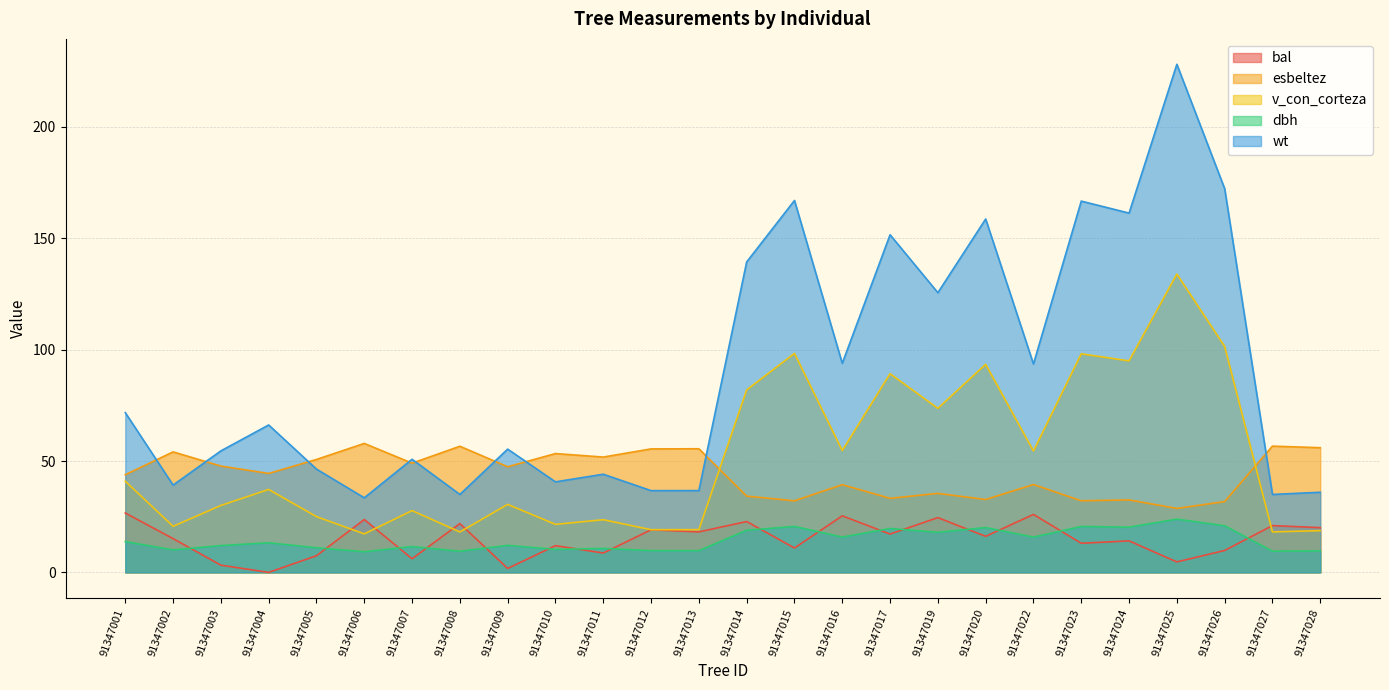

Reading left to right, list all the values displayed in this chart.

bal: 91347001=26.7	91347002=15.2	91347003=3.2	91347004=0.0	91347005=7.5	91347006=23.7	91347007=6.1	91347008=21.9	91347009=1.8	91347010=12.0	91347011=8.7	91347012=19.1	91347013=18.2	91347014=22.8	91347015=10.9	91347016=25.4	91347017=17.2	91347019=24.6	91347020=16.2	91347022=26.0	91347023=13.1	91347024=14.1	91347025=4.7	91347026=9.8	91347027=21.0	91347028=20.1
esbeltez: 91347001=43.9	91347002=54.1	91347003=47.7	91347004=44.4	91347005=50.7	91347006=57.9	91347007=49.0	91347008=56.6	91347009=47.4	91347010=53.4	91347011=51.8	91347012=55.5	91347013=55.5	91347014=34.2	91347015=32.1	91347016=39.4	91347017=33.2	91347019=35.5	91347020=32.7	91347022=39.5	91347023=32.2	91347024=32.5	91347025=28.7	91347026=31.8	91347027=56.7	91347028=56.0
v_con_corteza: 91347001=40.9	91347002=20.7	91347003=30.1	91347004=37.2	91347005=25.0	91347006=17.3	91347007=27.7	91347008=18.1	91347009=30.5	91347010=21.6	91347011=23.6	91347012=19.2	91347013=19.2	91347014=81.9	91347015=98.3	91347016=54.7	91347017=89.2	91347019=73.7	91347020=93.4	91347022=54.5	91347023=98.2	91347024=95.0	91347025=134.0	91347026=101.5	91347027=18.2	91347028=18.8
dbh: 91347001=13.8	91347002=10.1	91347003=12.0	91347004=13.3	91347005=11.1	91347006=9.3	91347007=11.6	91347008=9.5	91347009=12.1	91347010=10.3	91347011=10.8	91347012=9.8	91347013=9.8	91347014=18.9	91347015=20.6	91347016=15.9	91347017=19.7	91347019=18.0	91347020=20.1	91347022=15.8	91347023=20.6	91347024=20.3	91347025=23.9	91347026=20.9	91347027=9.5	91347028=9.7
wt: 91347001=71.7	91347002=39.2	91347003=54.6	91347004=66.2	91347005=46.4	91347006=33.5	91347007=50.8	91347008=35.0	91347009=55.4	91347010=40.6	91347011=44.1	91347012=36.7	91347013=36.7	91347014=139.4	91347015=167.0	91347016=93.9	91347017=151.6	91347019=125.6	91347020=158.7	91347022=93.6	91347023=166.7	91347024=161.3	91347025=228.2	91347026=172.3	91347027=35.0	91347028=36.0